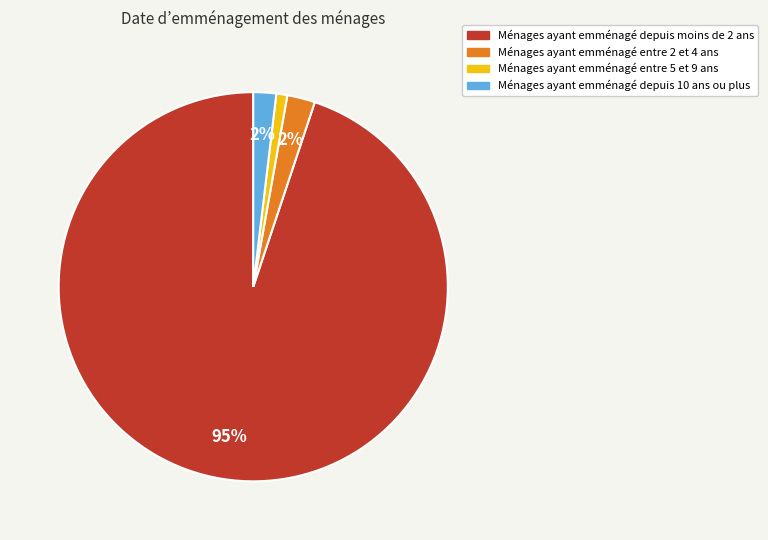

Is there a majority slice in this chart?

Yes